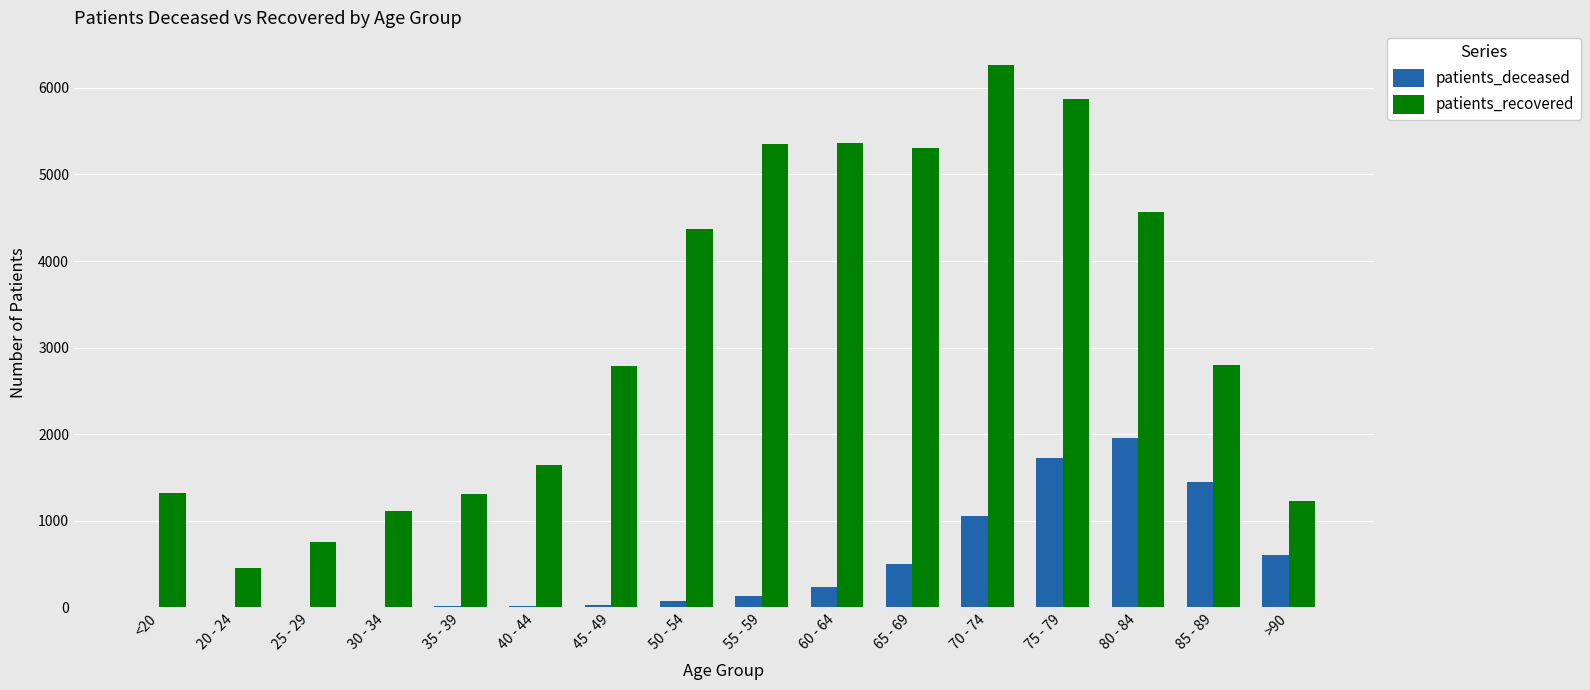

Which series changed the most between 60 - 64 and 75 - 79?

patients_deceased